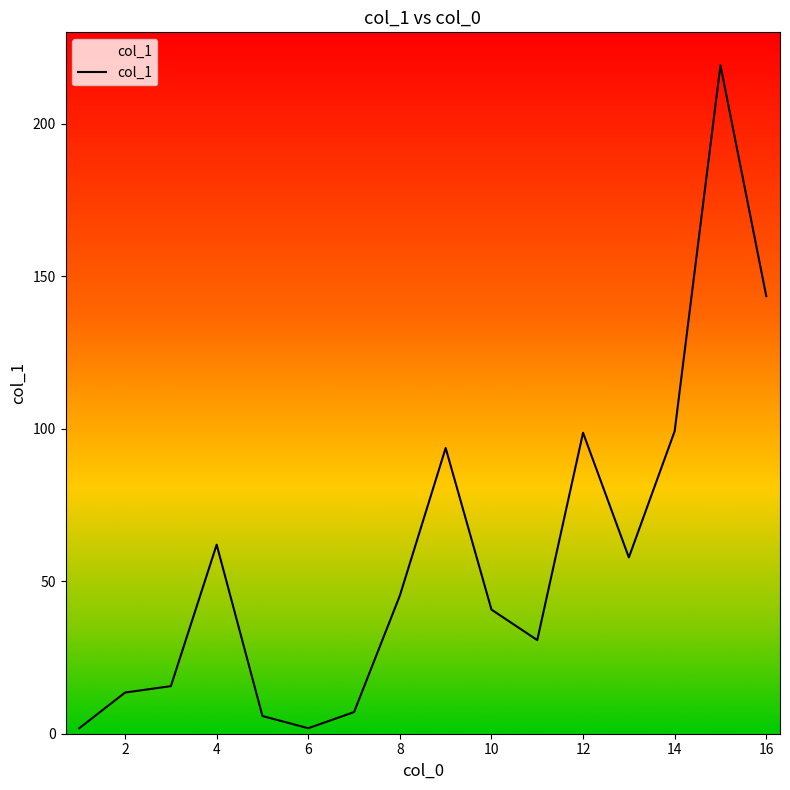

What is the sum of all values?

936.4